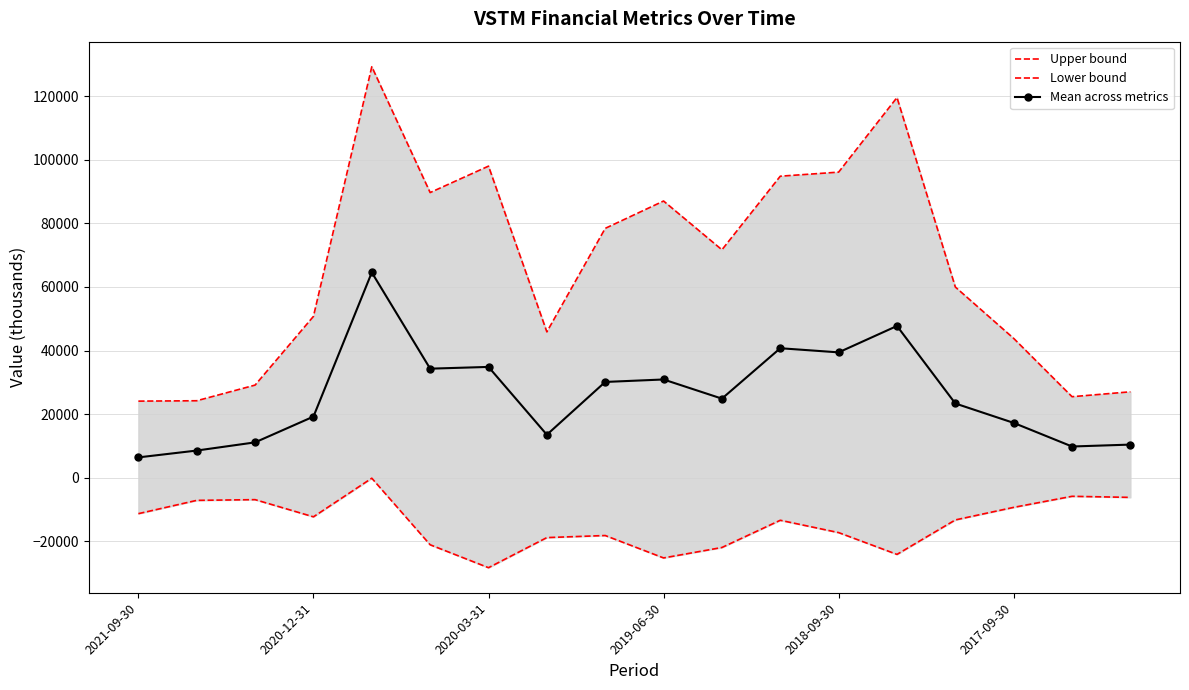

In Lower bound, how many points are higher than both neighbors (excluding endpoints)?

5